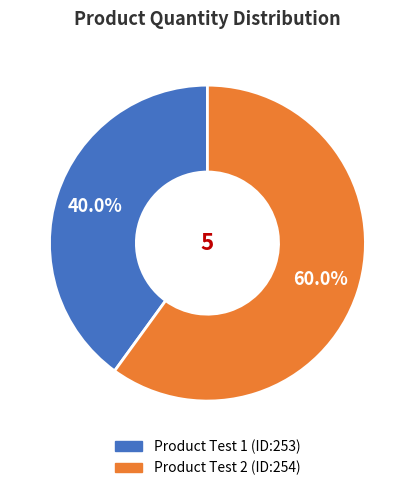

Which category accounts for the majority?

Product Test 2 (ID:254)